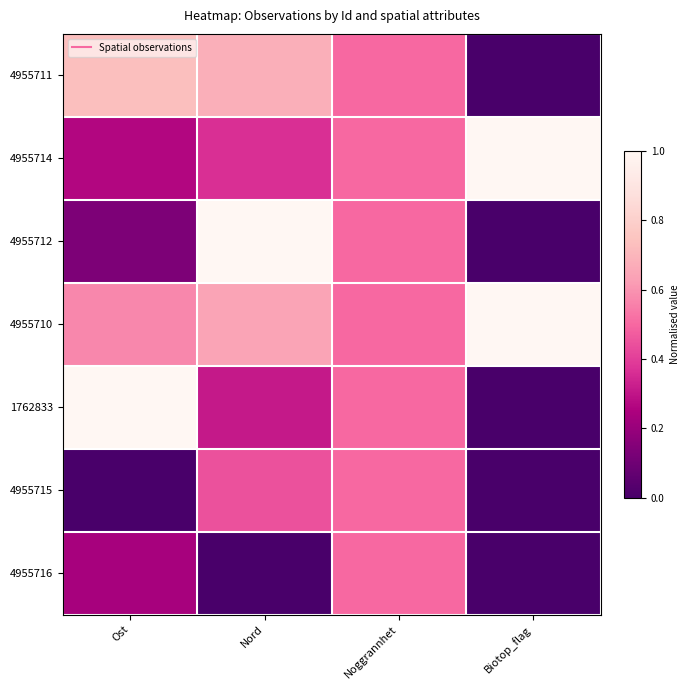

Which has a higher value, Ost or Noggrannhet?

Ost